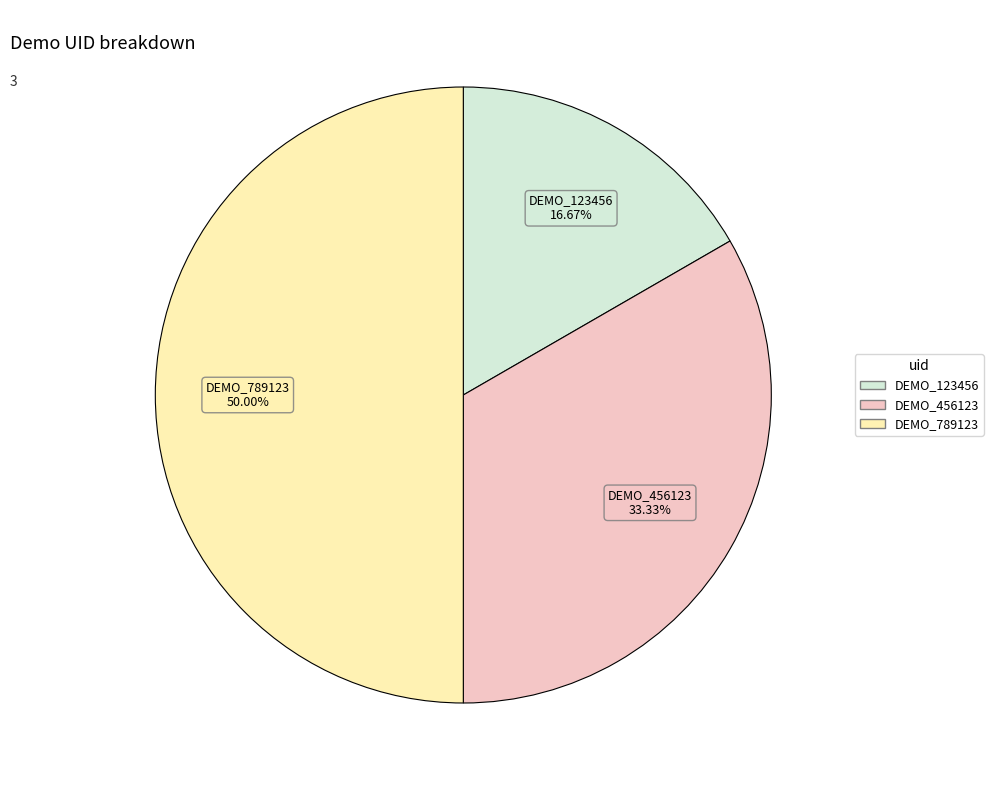

Between DEMO_123456 and DEMO_456123, which is larger?

DEMO_456123